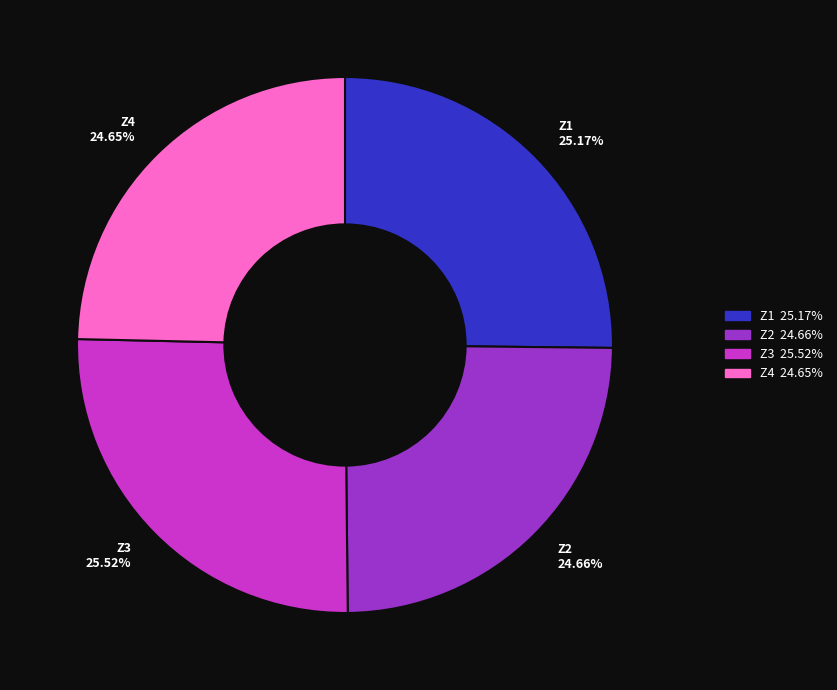

How many segments does this pie chart have?

4